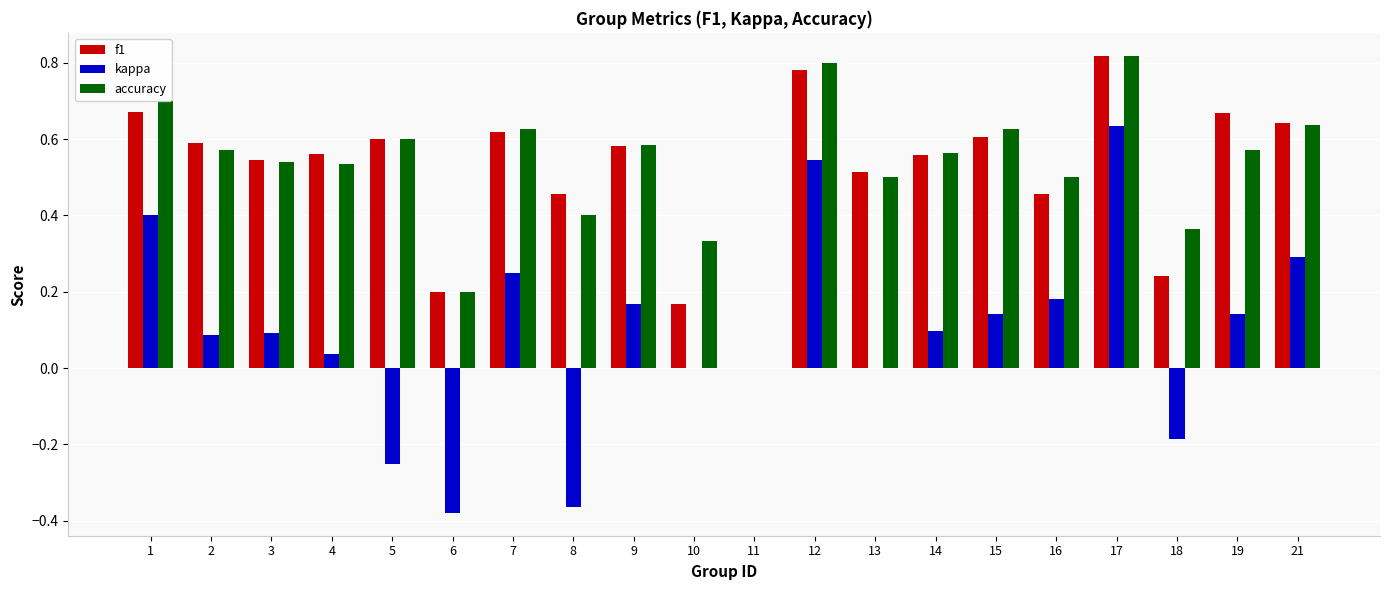

Between 5 and 13, which series saw the biggest shift?

kappa